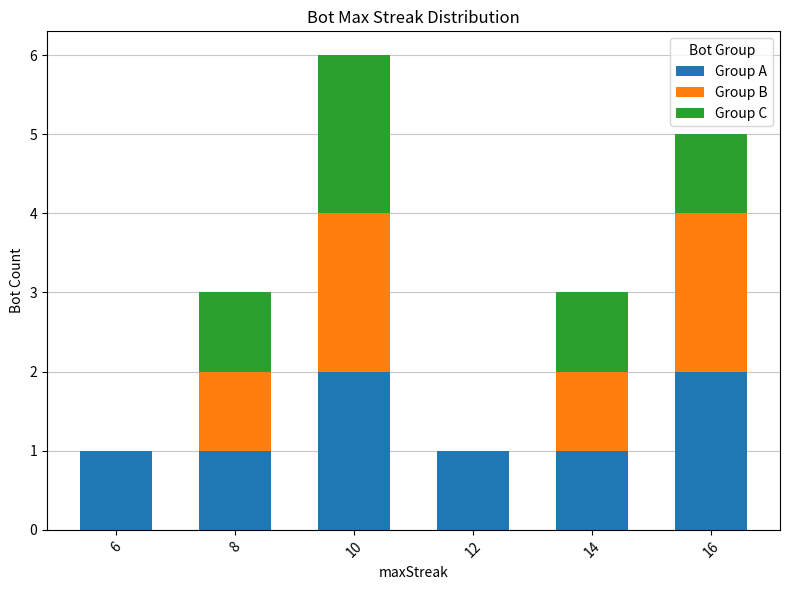

At which category is the sum across all series the highest?

10